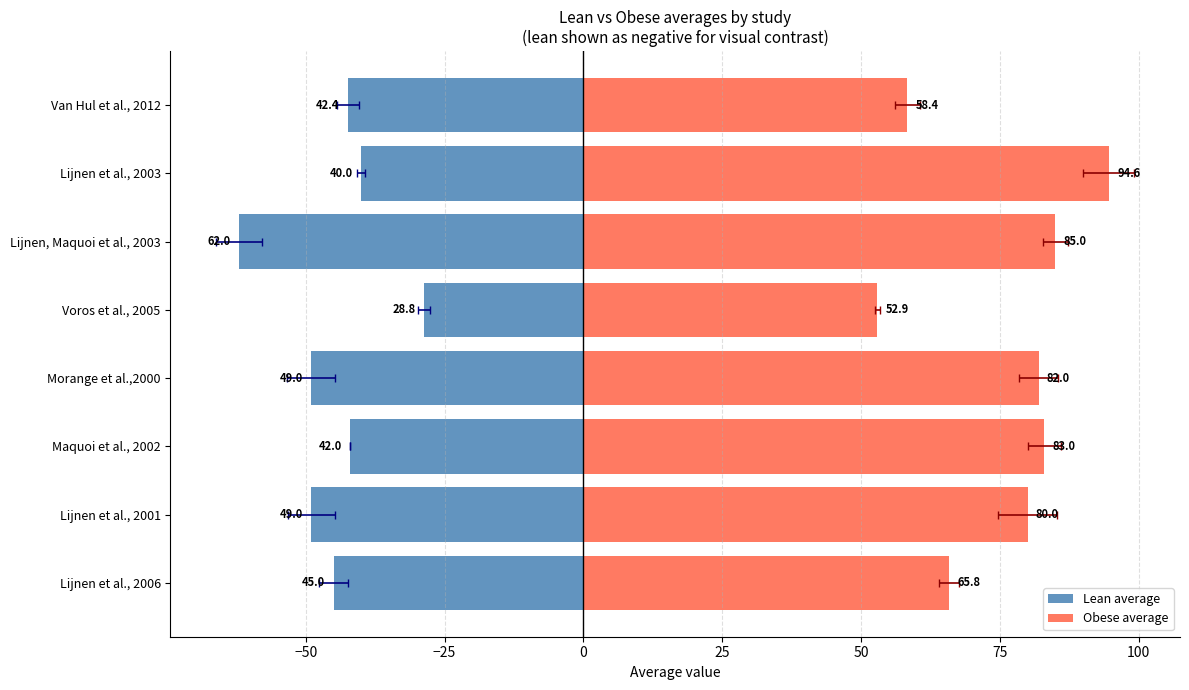

List the series in order of their overall mean, lowest first.

Lean average, Obese average